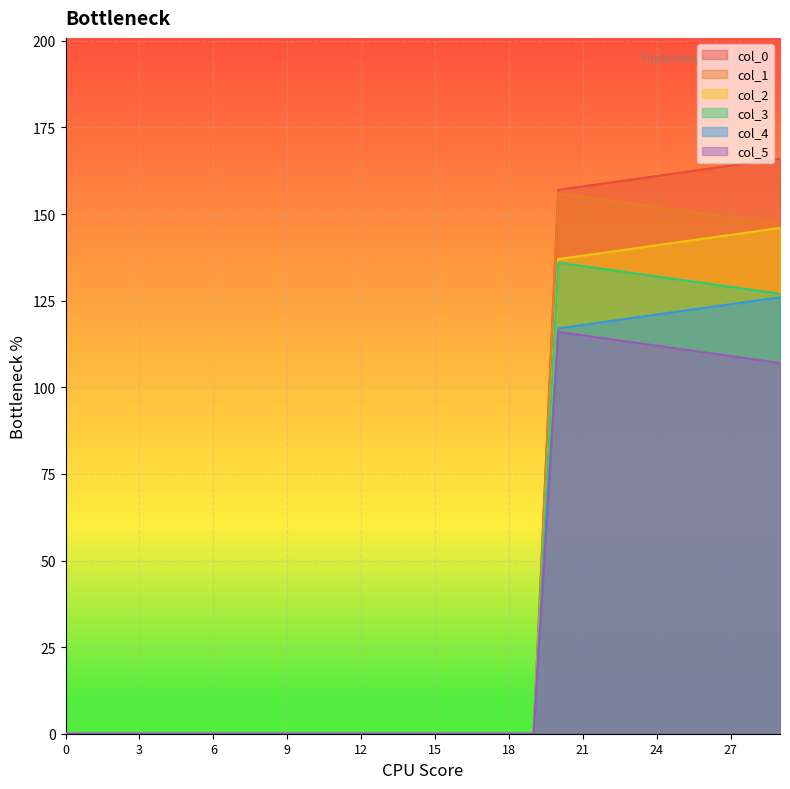

Is it true that col_0 equals -64.9 at 4?

False